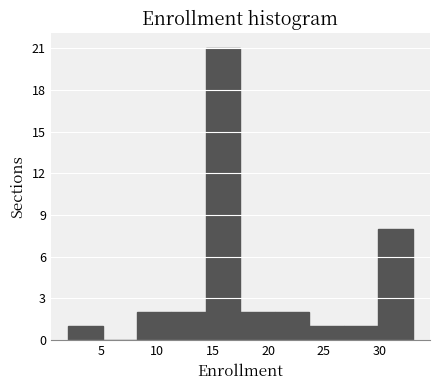

How tall is the bar that spans 11.3 to 14.4 on the x-axis? Neither the bar edges nor the heights are printed on the chart, so give them approximately, as read against the axes.

2